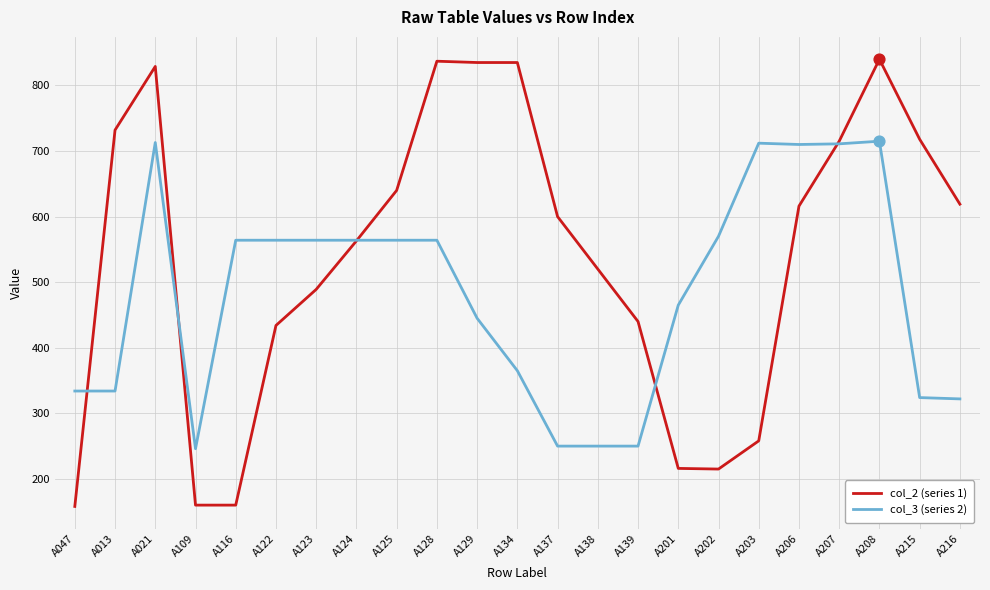

Which series has the largest range (max minus min)?

col_2 (series 1)